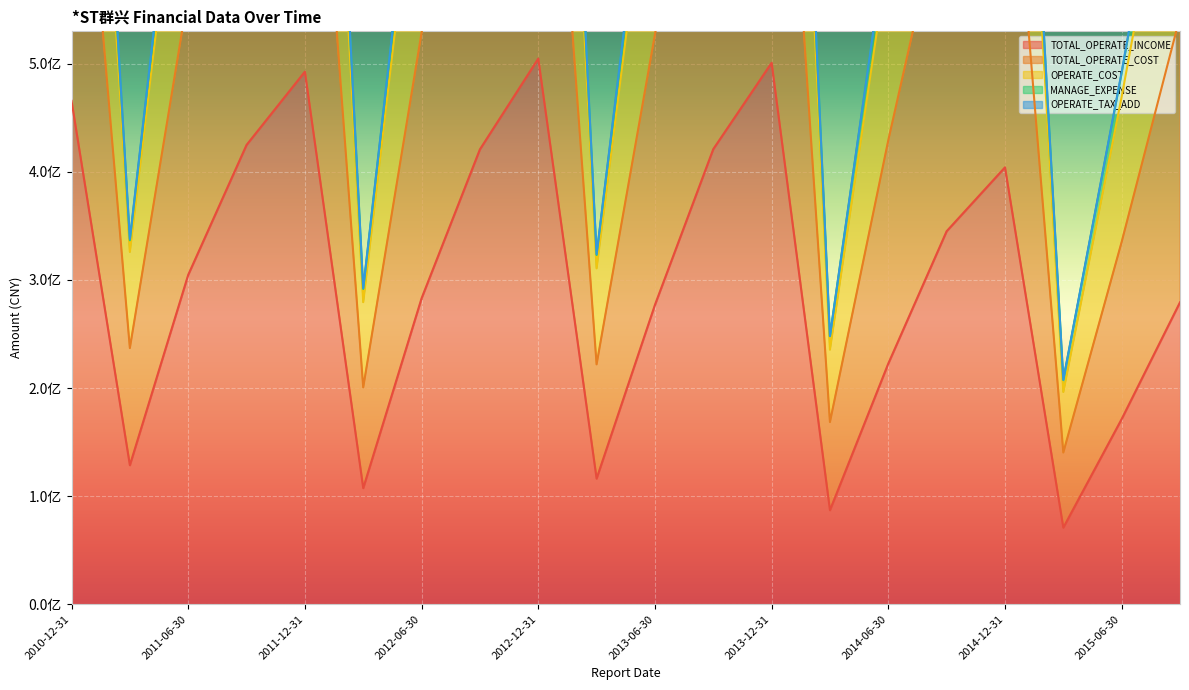

At which category is the sum across all series the highest?

2013-12-31